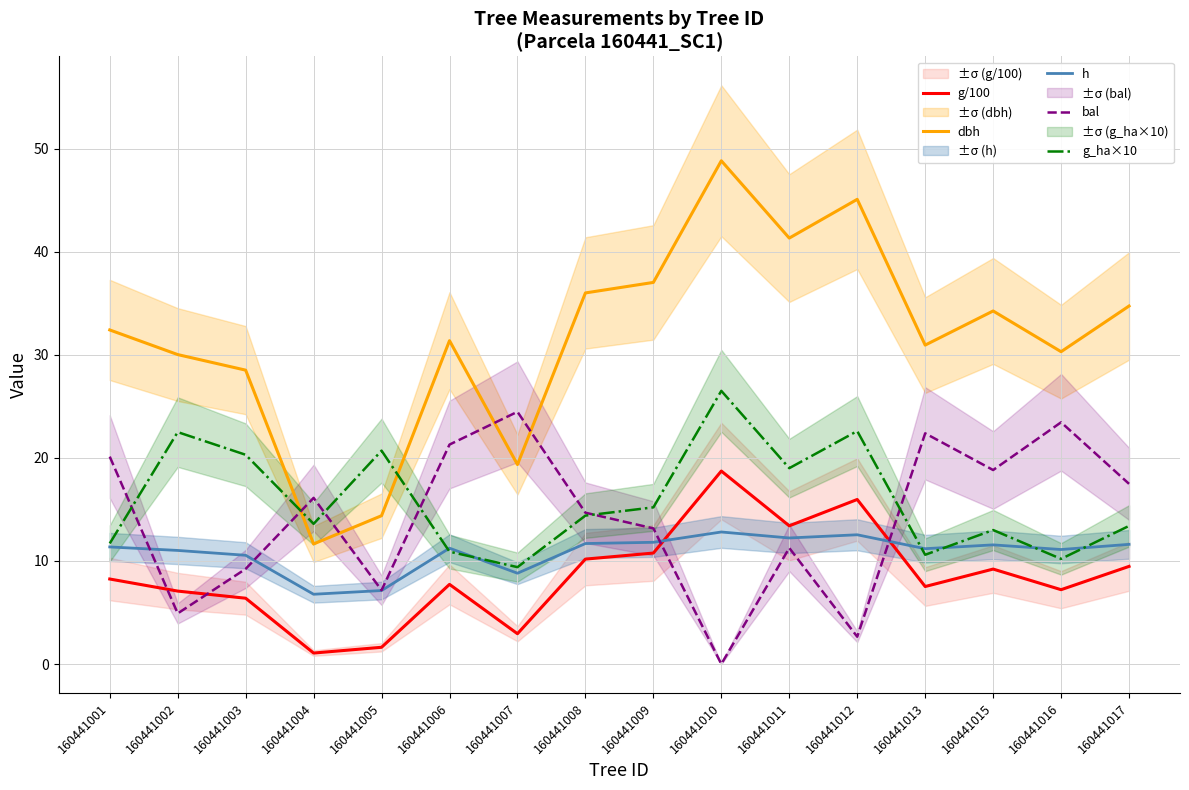

At 160441016, list the series in order from smallest to largest.

g/100, g_ha×10, h, bal, dbh